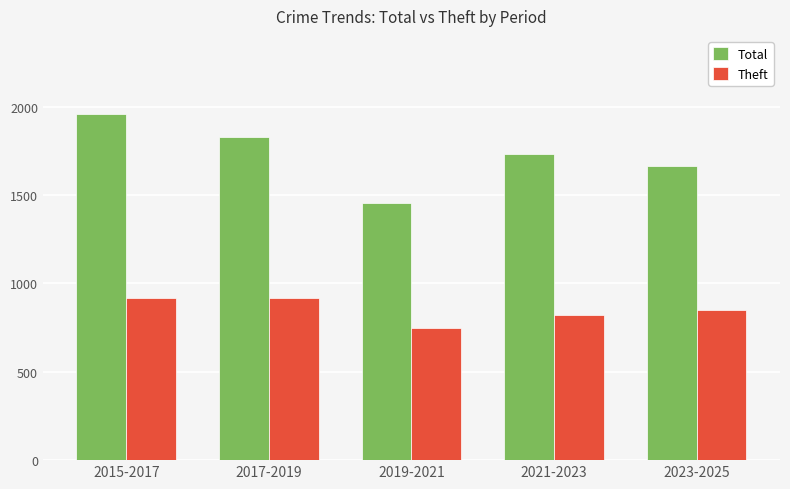

What is the difference between the maximum and minimum values in the Total series?

505